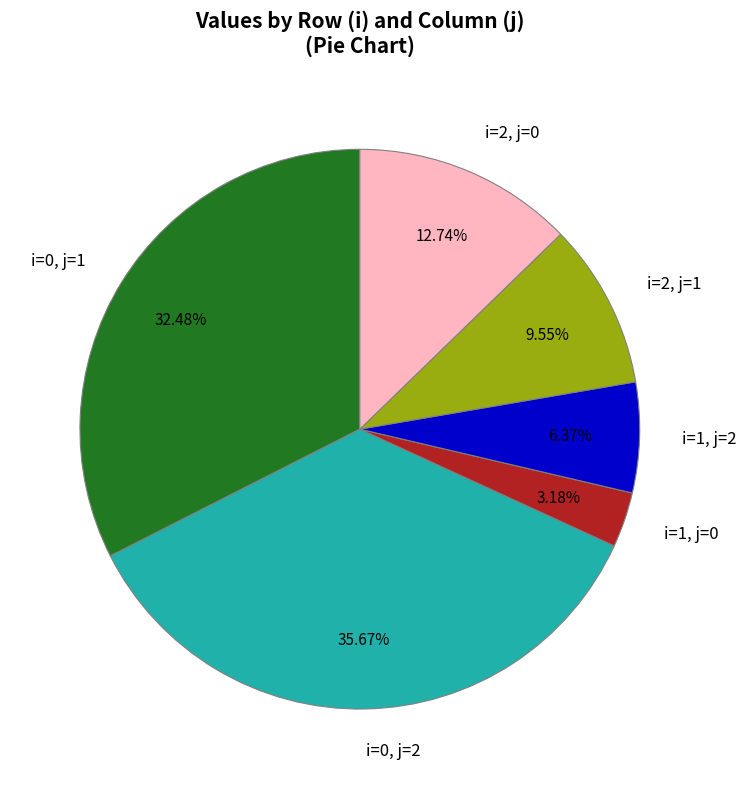

Count the number of slices in the pie.

6